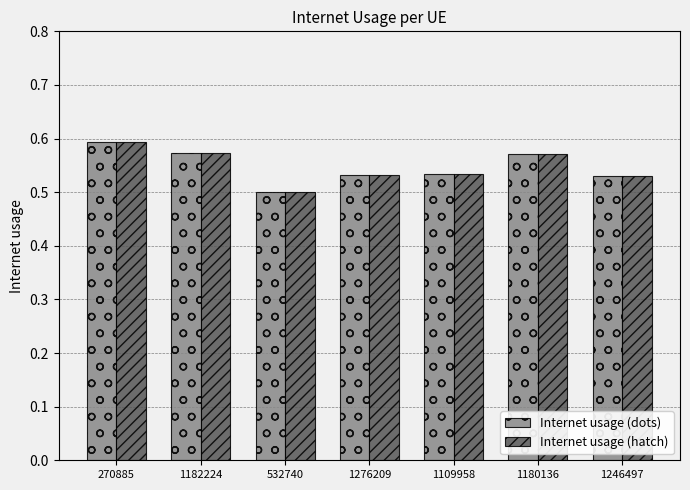

Is the value of Internet usage (hatch) at 532740 greater than the value of Internet usage (dots) at 1180136?

No